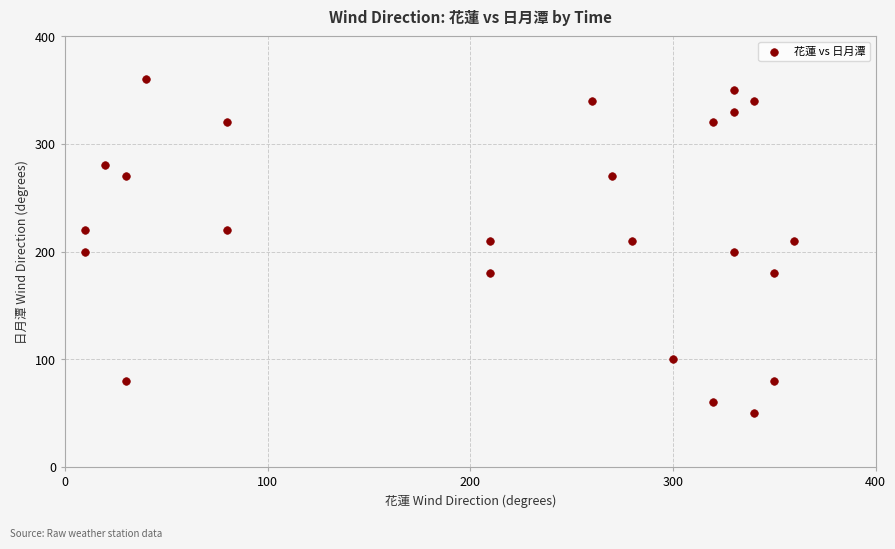

What is the range of X values (max minus min)?

350